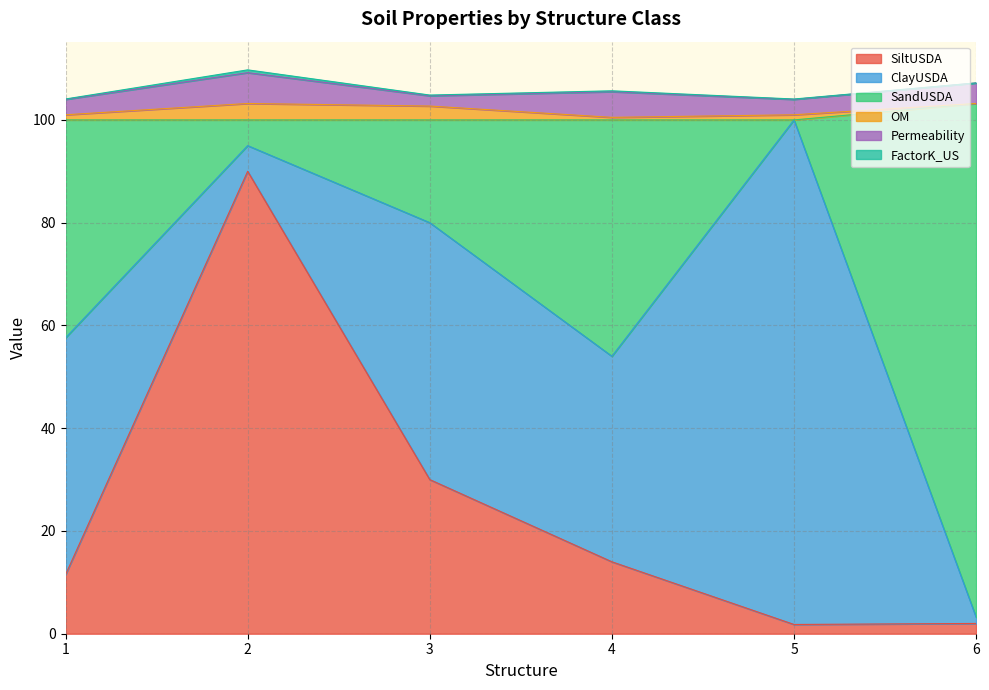

Where is the first local maximum for Permeability?

2